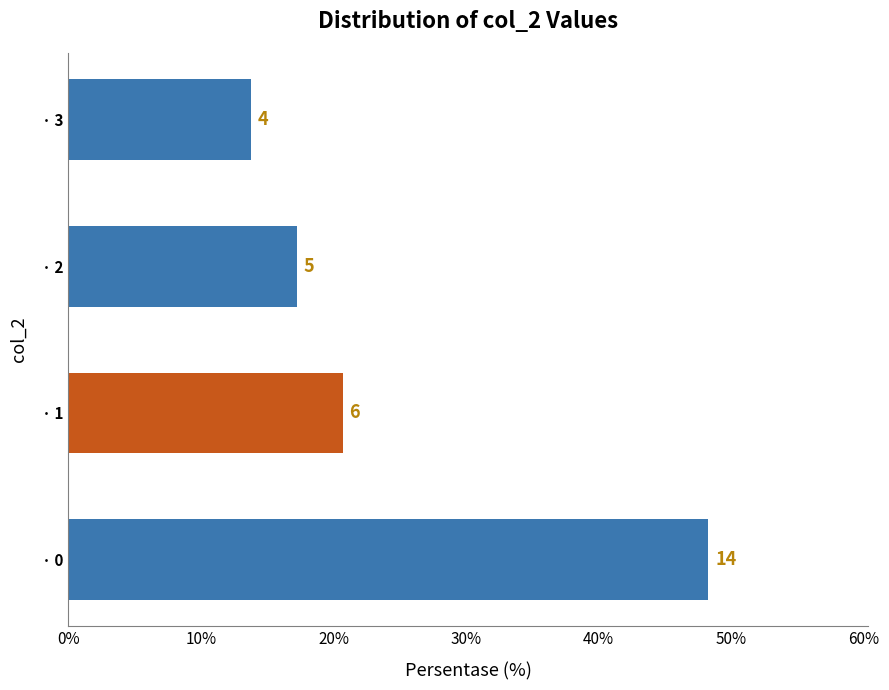

What is the difference between the maximum and second lowest values?

0.3